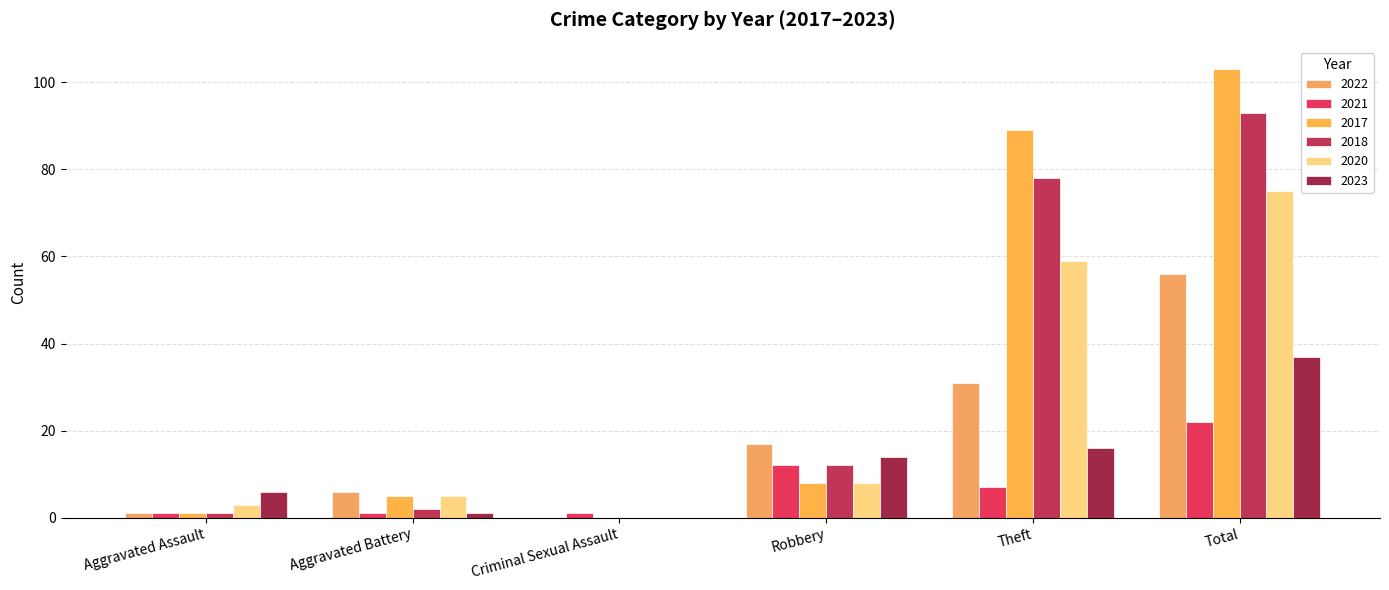

What is the sum of all 2023 values?

74